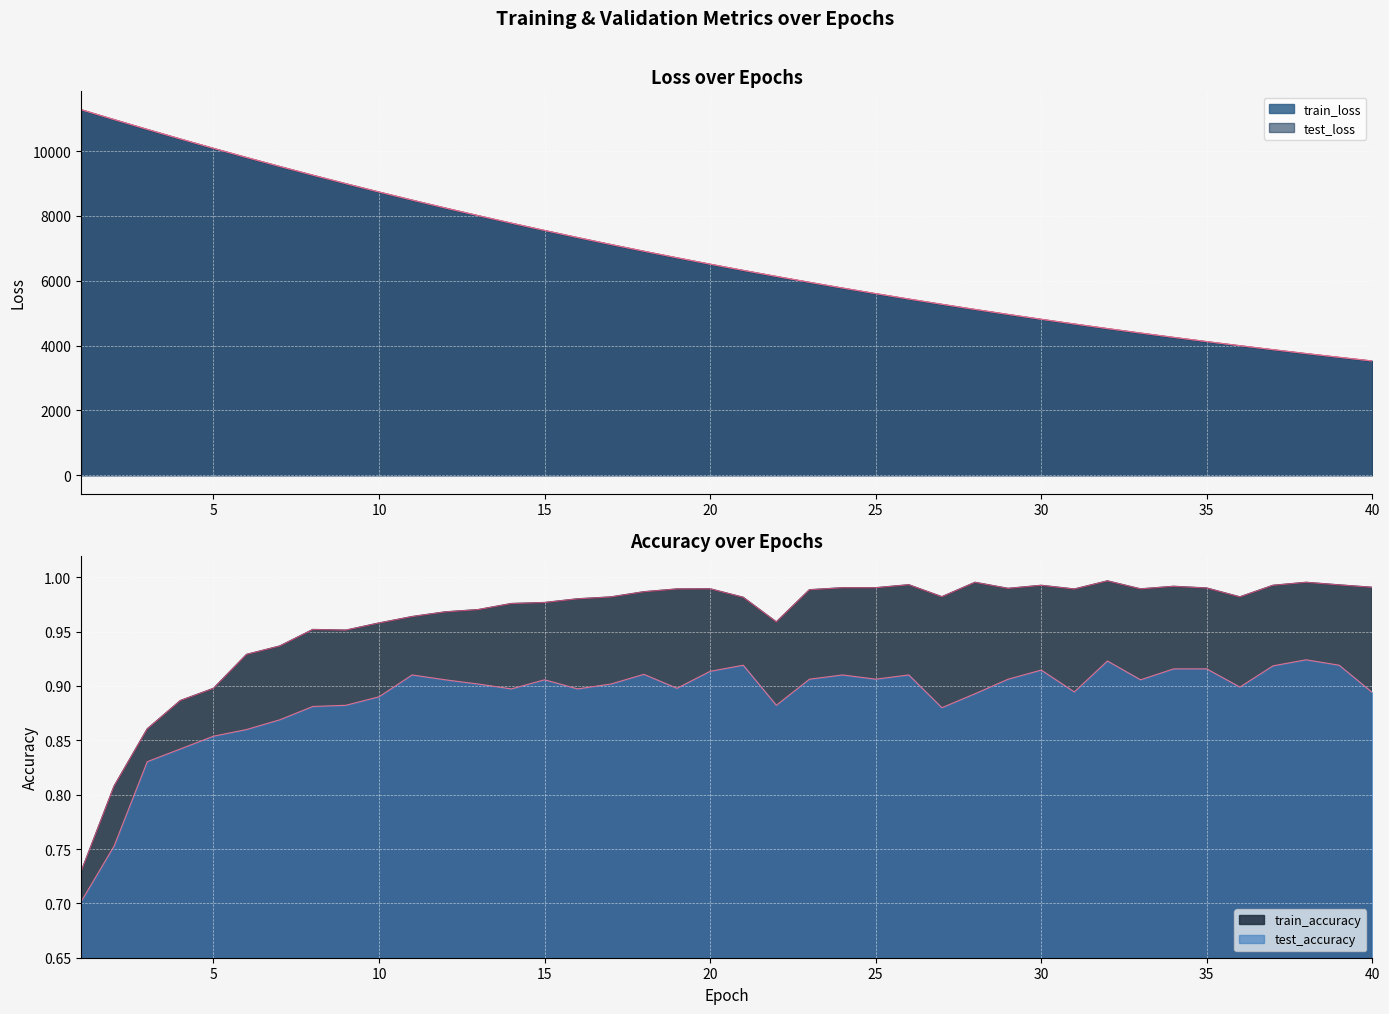

At which category does test_accuracy reach its first local peak?

11